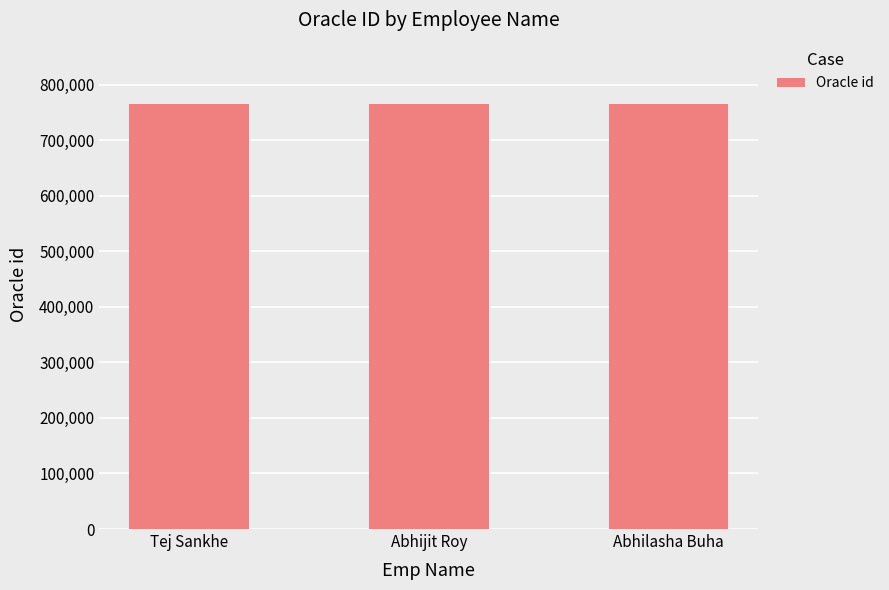

What is the average value?

765494